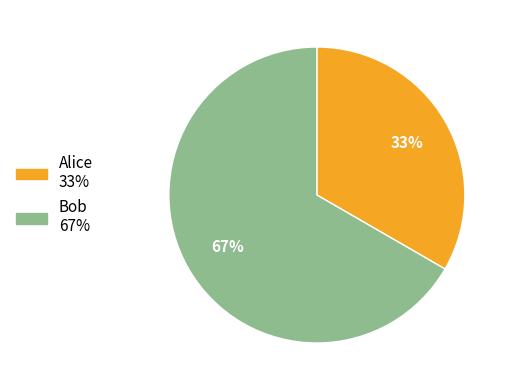

How many segments does this pie chart have?

2